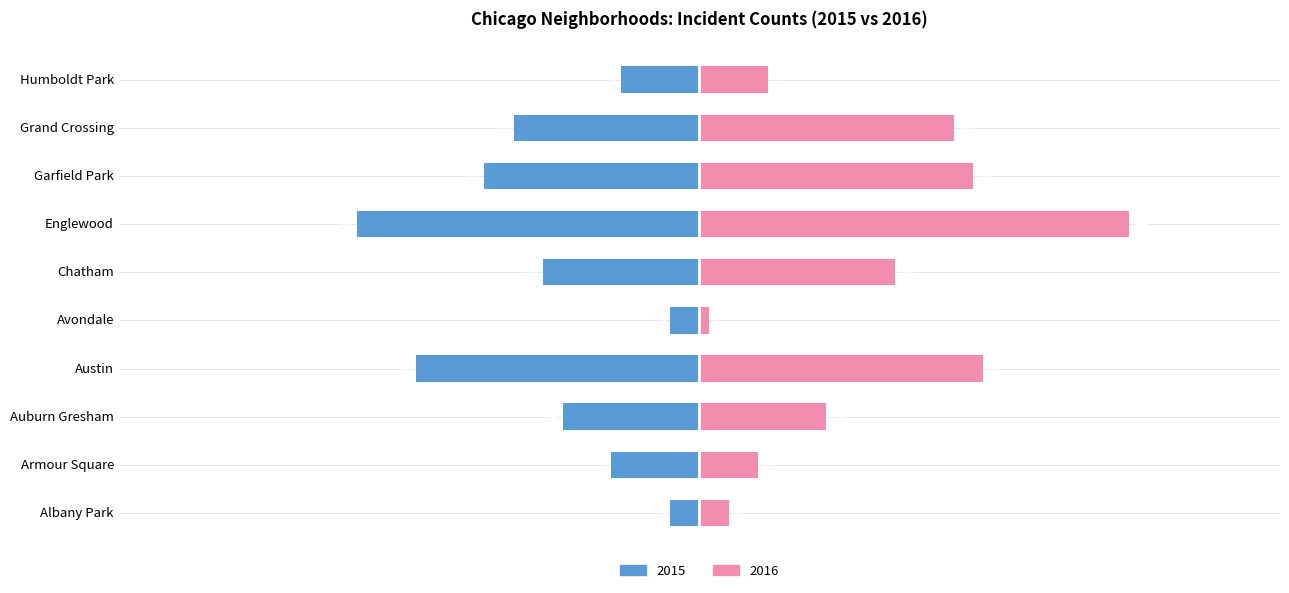

Rank the categories by 2016 value from lowest to highest.

Avondale, Albany Park, Armour Square, Humboldt Park, Auburn Gresham, Chatham, Grand Crossing, Garfield Park, Austin, Englewood